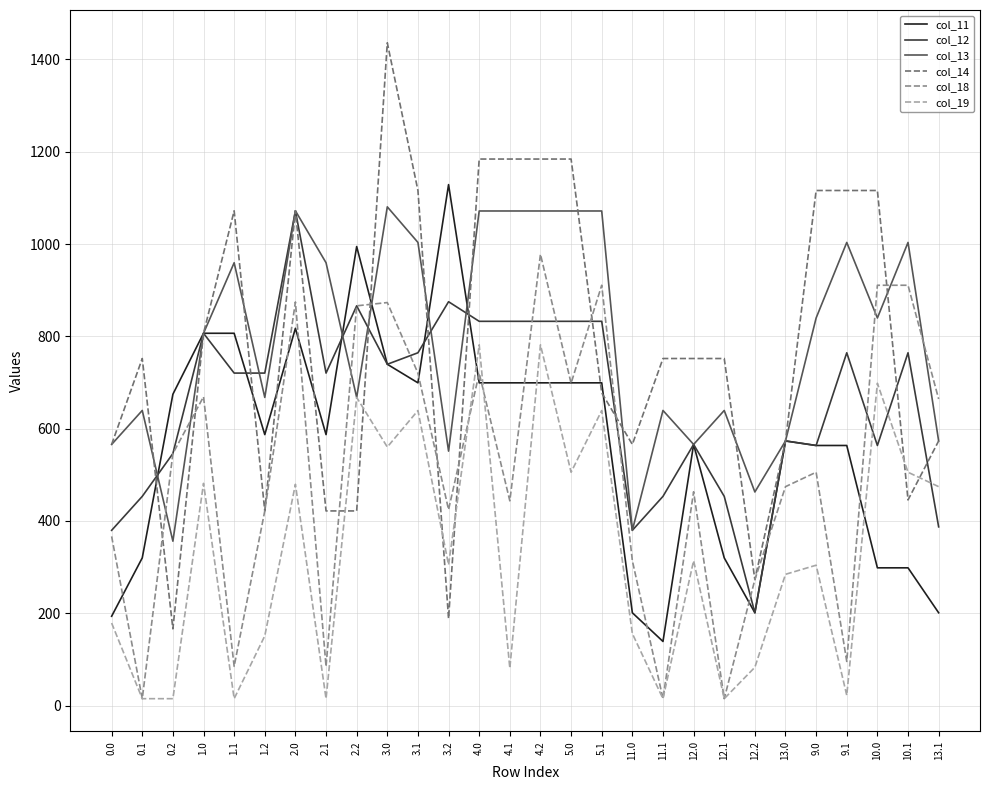

Which series changed the most between 2.2 and 3.1?

col_14